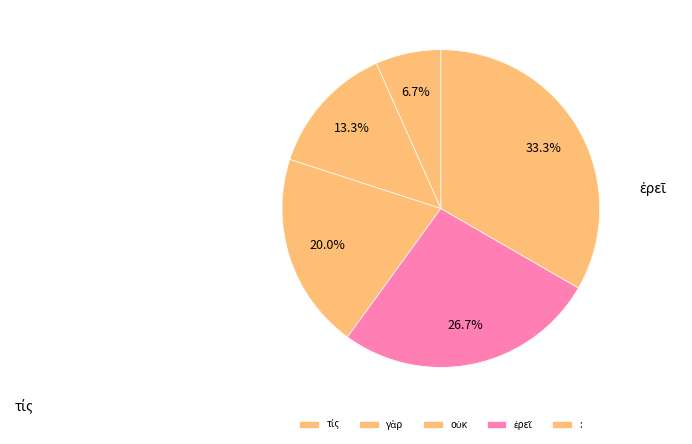

Rank the categories by value from lowest to highest.

τίς, γὰρ, οὐκ, ἐρεῖ, :